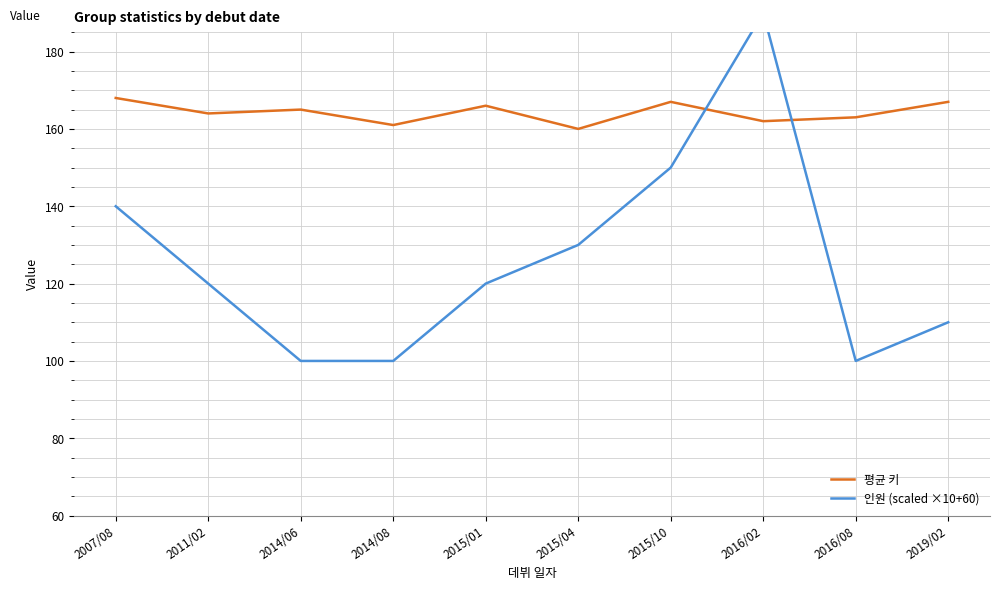

What is the average value of the 인원 (scaled ×10+60) series?

126